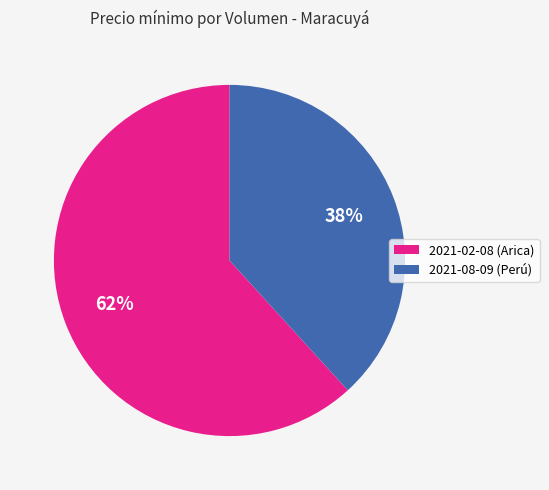

Rank the categories by value from highest to lowest.

2021-02-08 (Arica), 2021-08-09 (Perú)